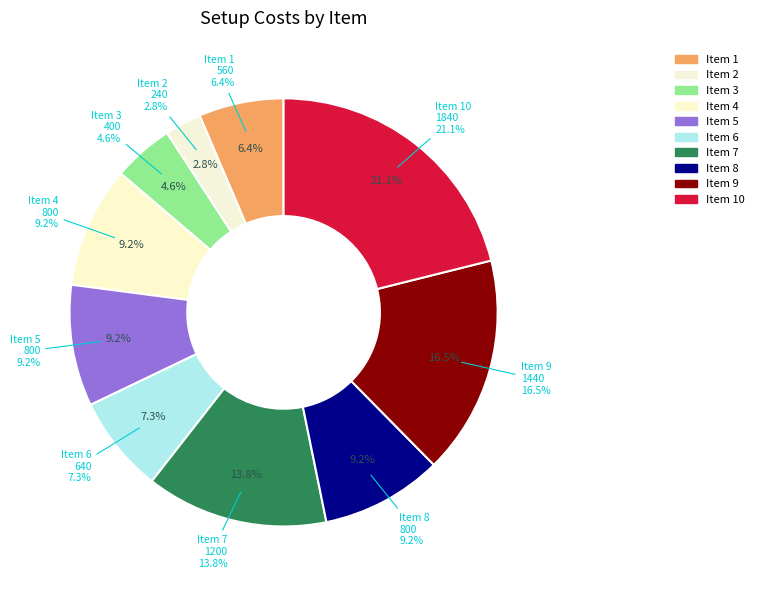

What percentage is NOT represented by 2?

97.2%